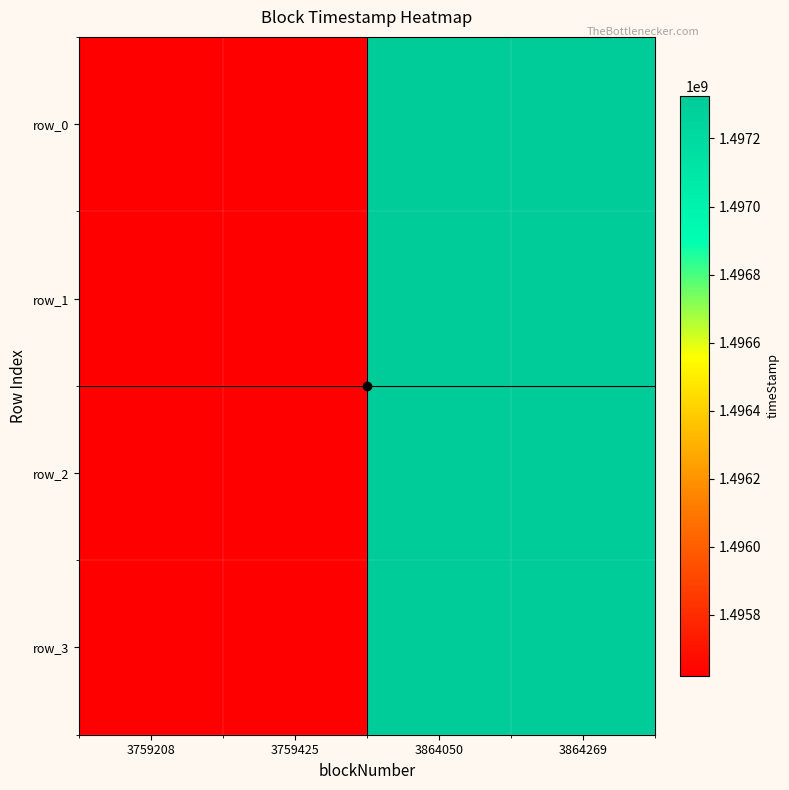

What is the sum of the row_1 values at 3759208 and 3864269?

2992946051